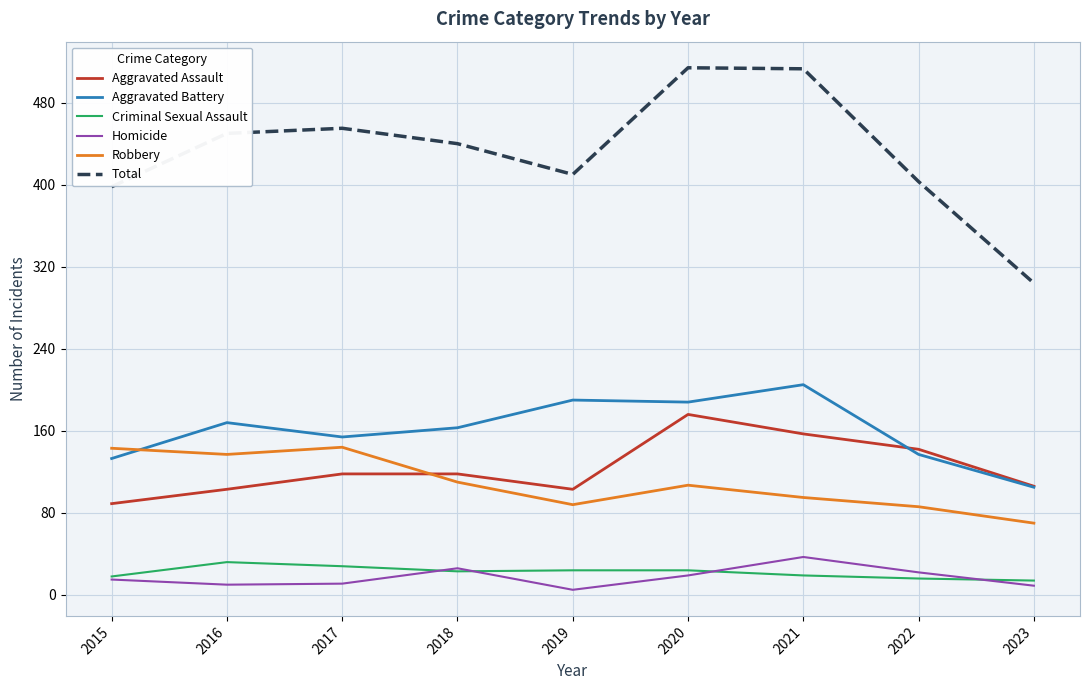

The Aggravated Battery series shows 168 at 2016. True or false?

True